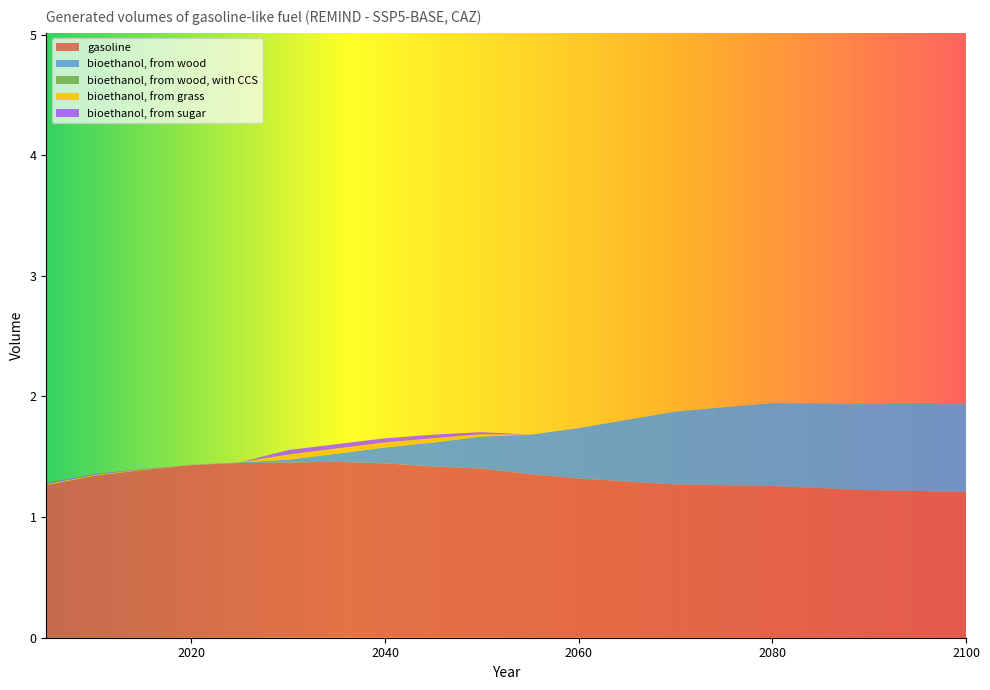

Reading left to right, list all the values displayed in this chart.

gasoline: 1.3	1.3	1.4	1.4	1.4	1.5	1.5	1.4	1.4	1.4	1.4	1.3	1.3	1.3	1.2	1.2
bioethanol, from wood: 0.0	0.0	0.0	0.0	0.0	0.0	0.1	0.1	0.2	0.3	0.3	0.4	0.6	0.7	0.7	0.7
bioethanol, from wood, with CCS: 0.0	0.0	0.0	0.0	0.0	0.0	0.0	0.0	0.0	0.0	0.0	0.0	0.0	0.0	0.0	0.0
bioethanol, from grass: 0.0	0.0	0.0	0.0	0.0	0.0	0.0	0.0	0.0	0.0	0.0	0.0	0.0	0.0	0.0	0.0
bioethanol, from sugar: 0.0	0.0	0.0	0.0	0.0	0.0	0.0	0.0	0.0	0.0	0.0	0.0	0.0	0.0	0.0	0.0